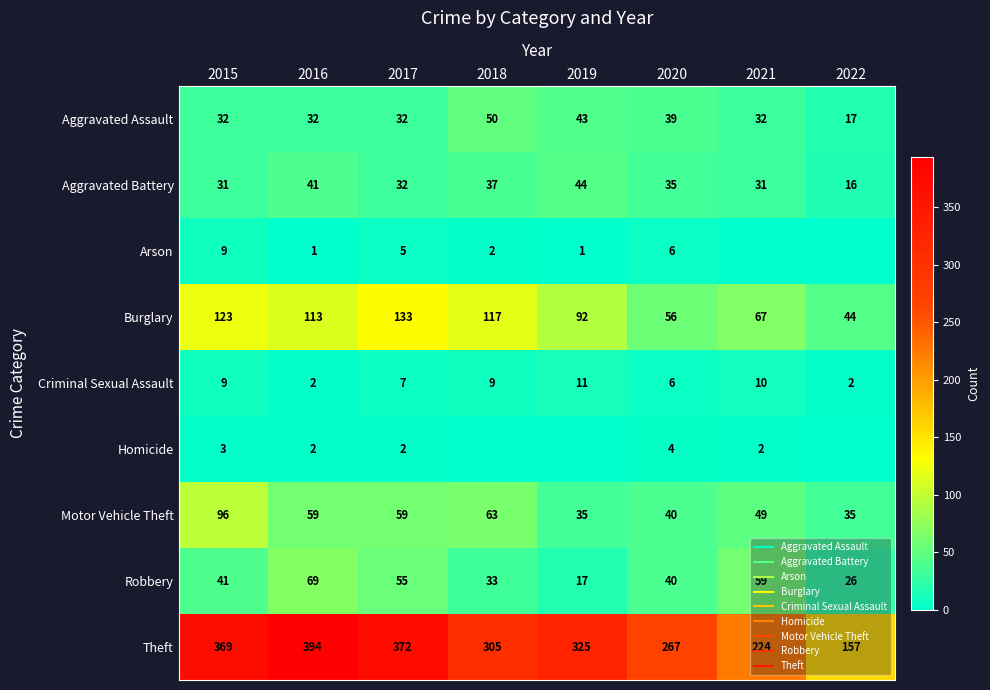

What is the difference between the highest and lowest values at 2021?

224